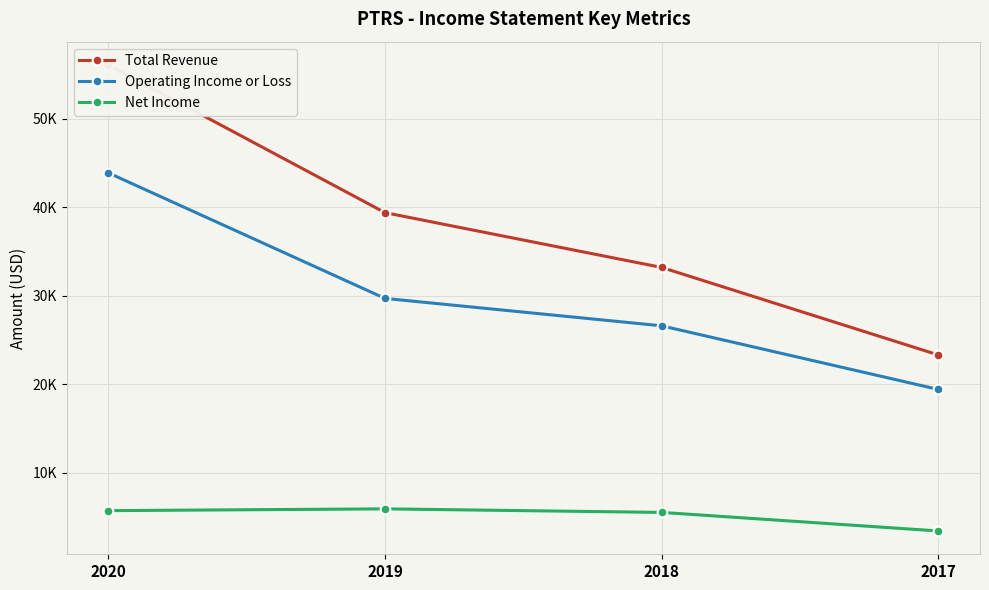

Which series has the widest spread of values?

Total Revenue